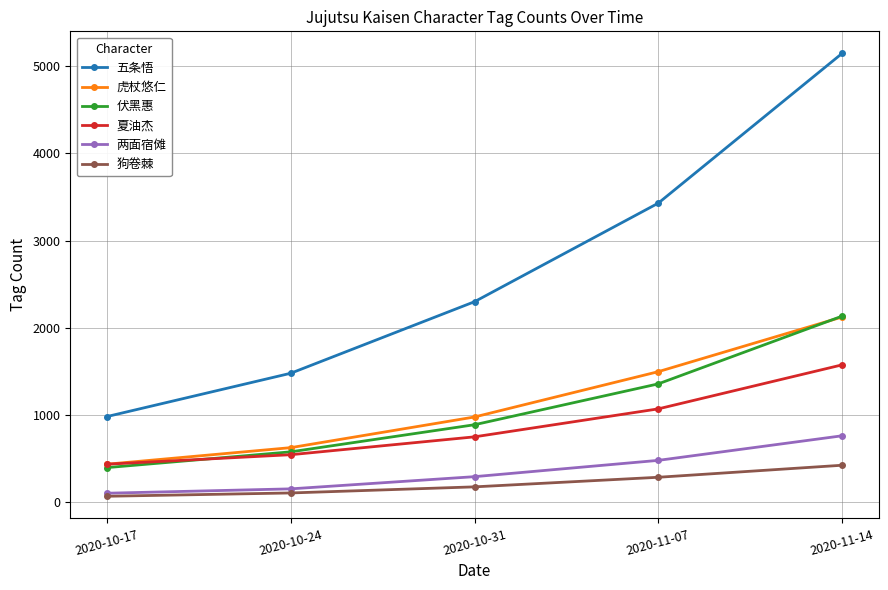

At how many categories does at least one series exceed 3389?

2